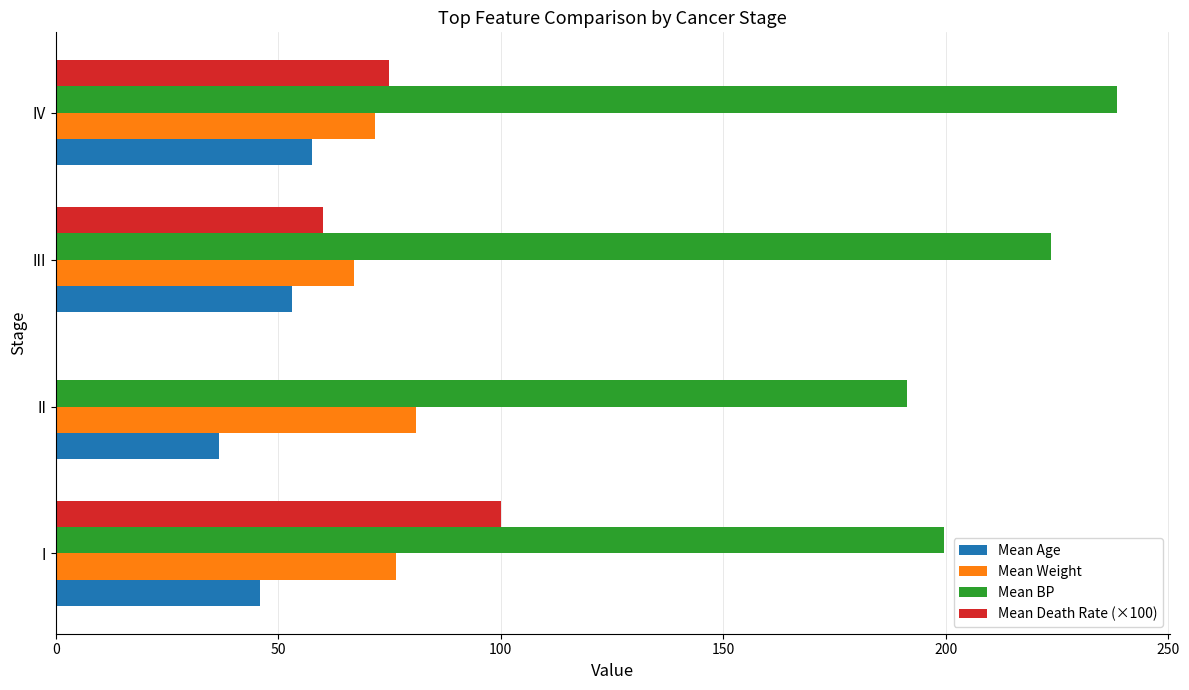

How many data points in Mean Age are above 53?

2